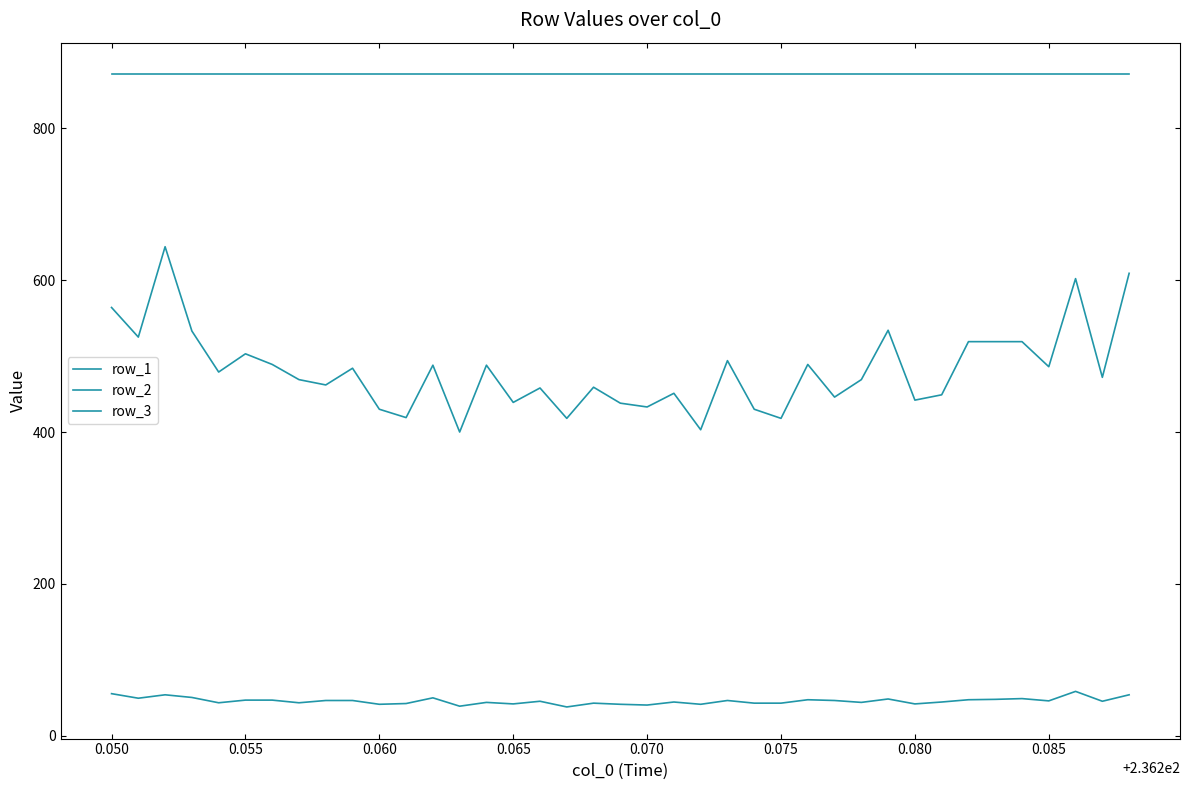

What is the maximum value for row_2?

644.0